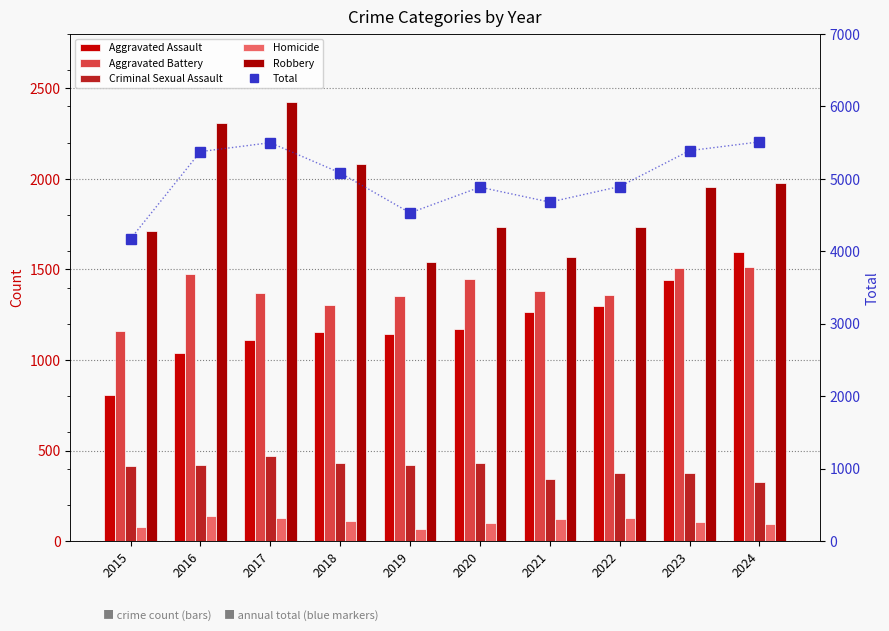

What is the sum of the Criminal Sexual Assault values at 2015 and 2024?

742